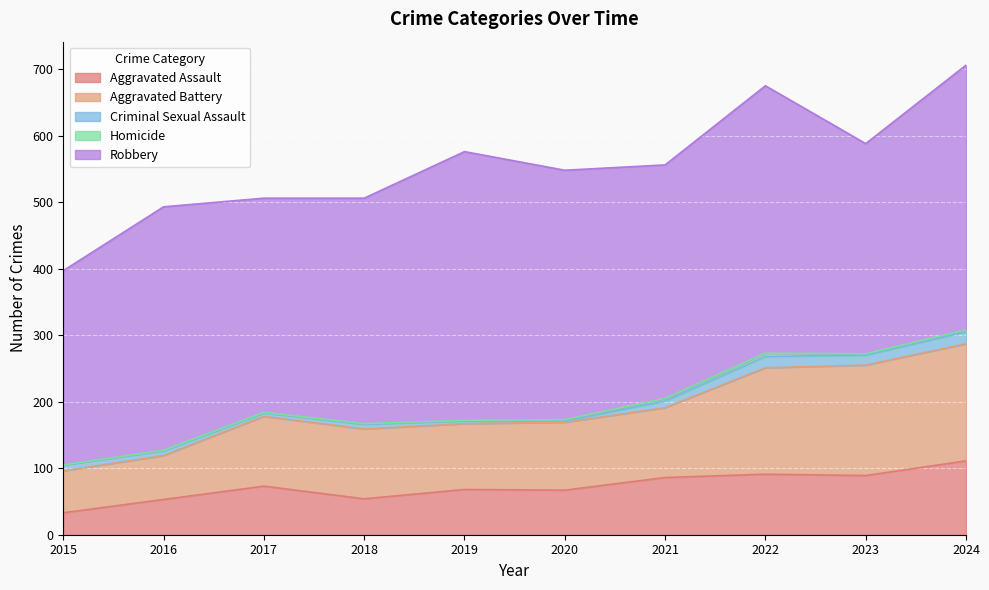

At which category does Aggravated Assault reach its first local valley?

2018